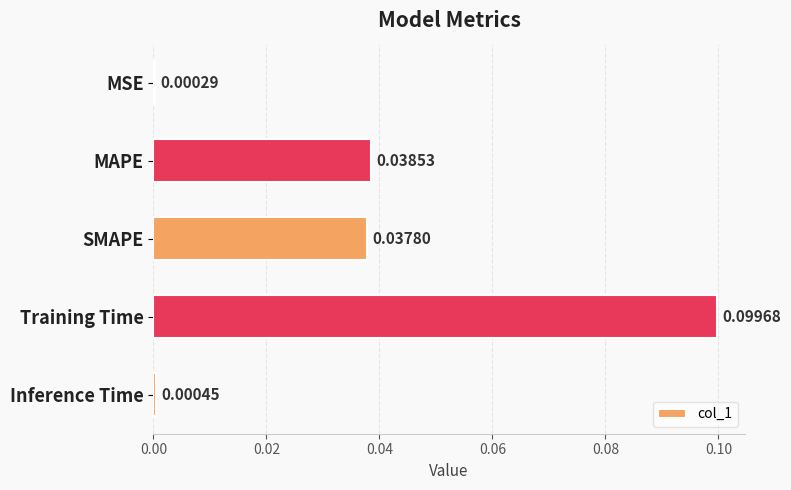

Which has a higher value, MAPE or Inference Time?

MAPE